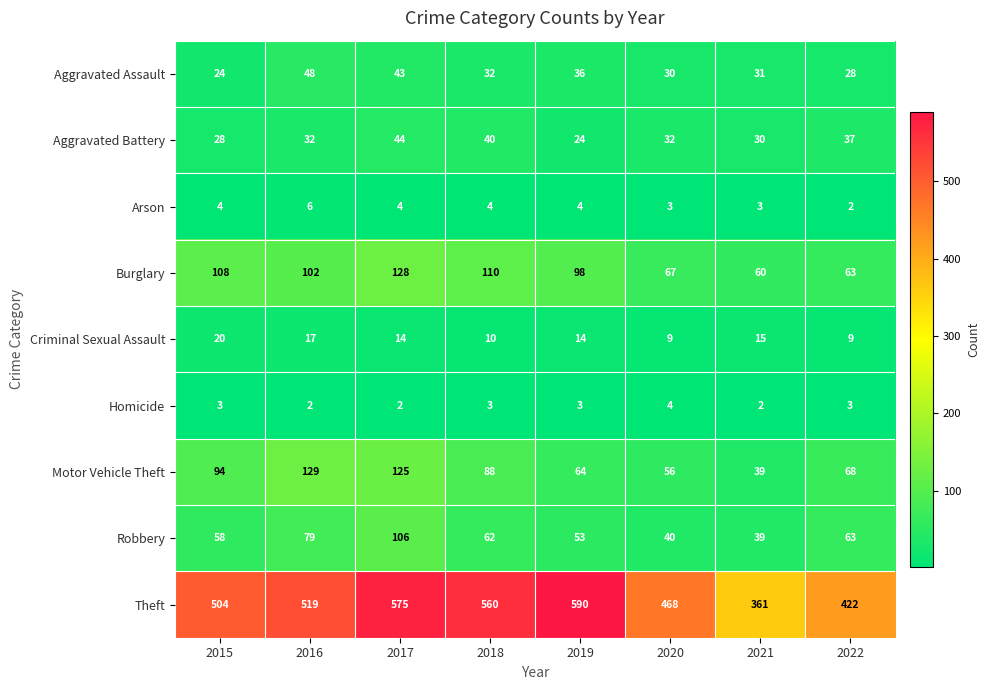

Is it true that Motor Vehicle Theft equals 22 at 2015?

False